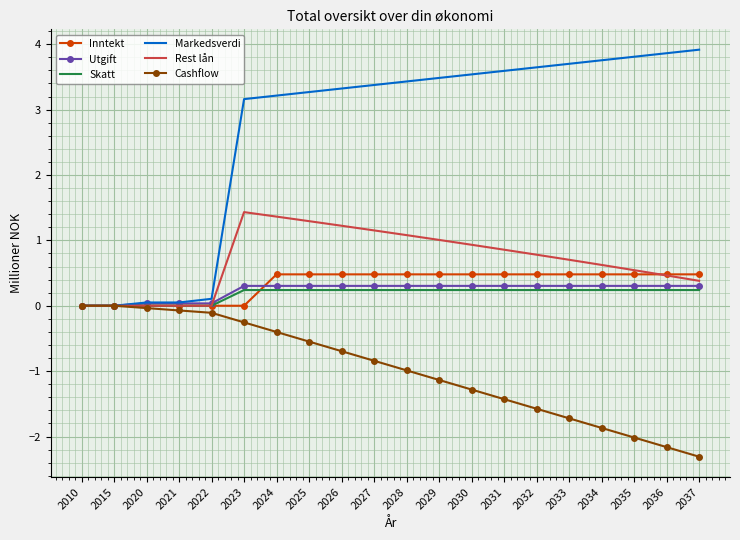

True or false: Inntekt and Utgift intersect in this chart.

True